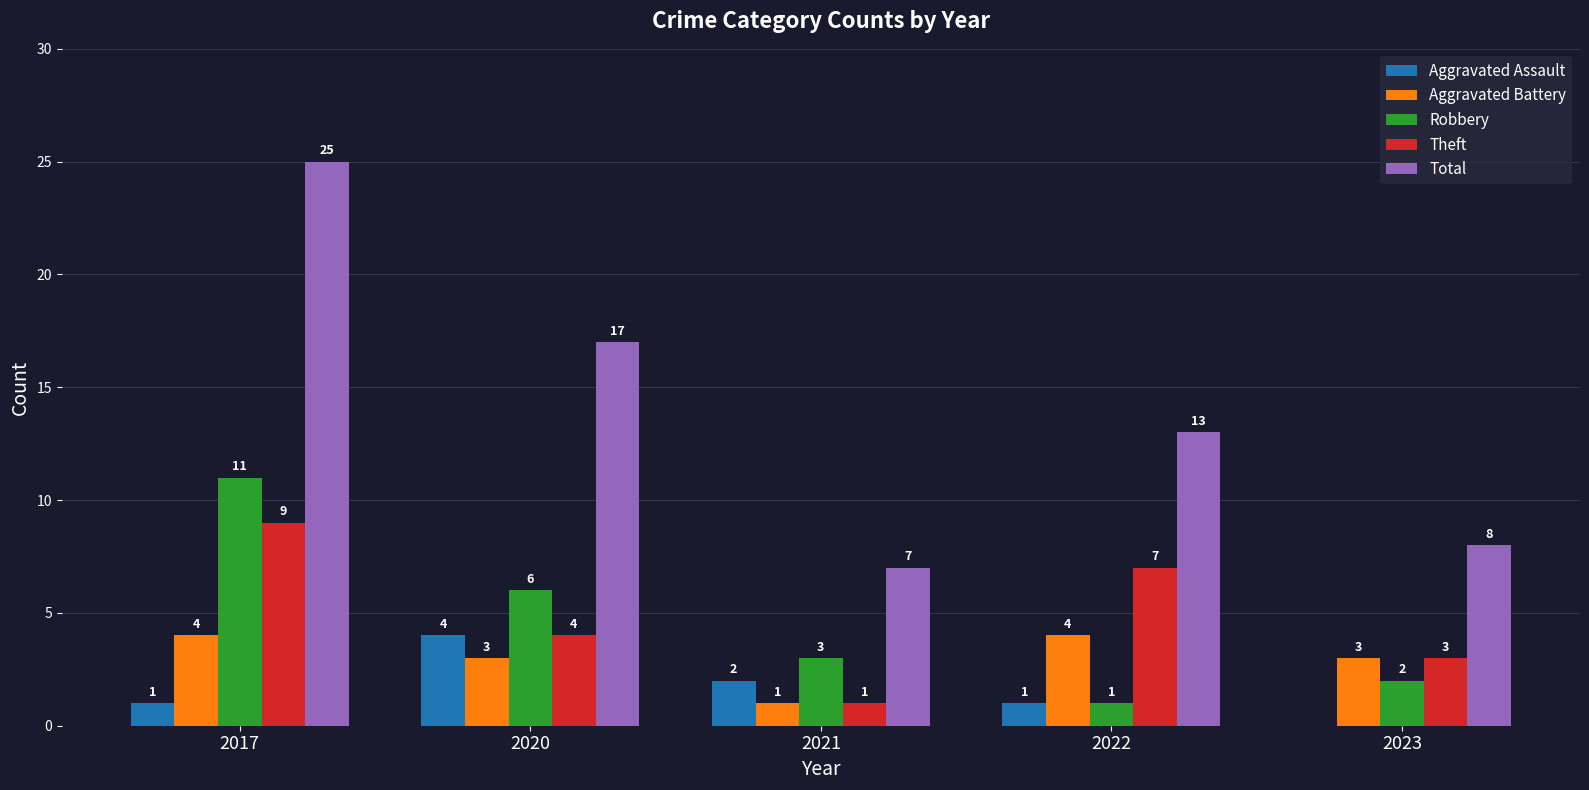

How many groups of bars are there?

5